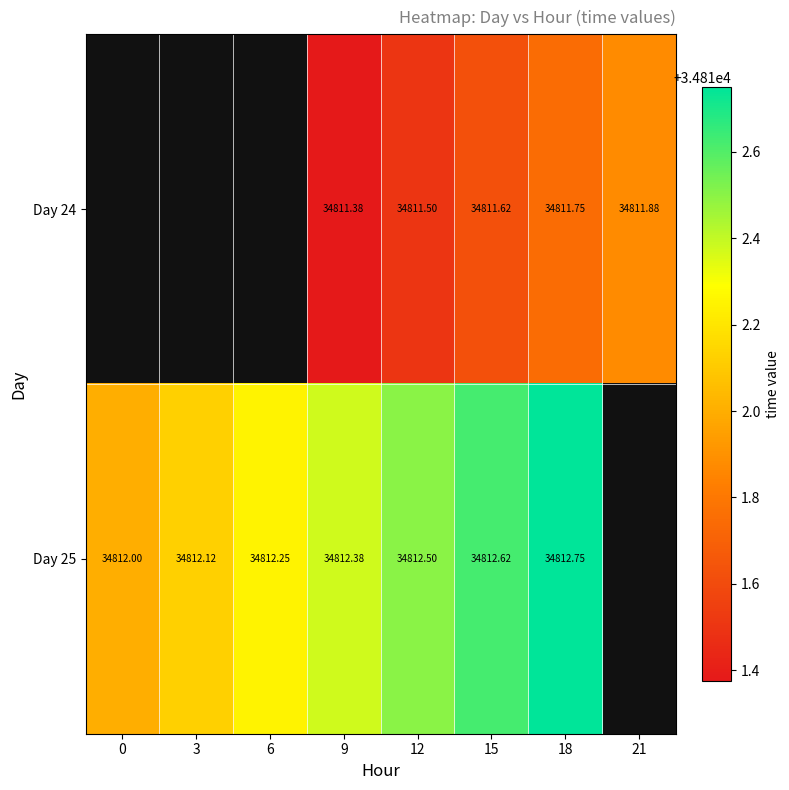

Is it true that Day 25 equals 18068.0 at 6?

False